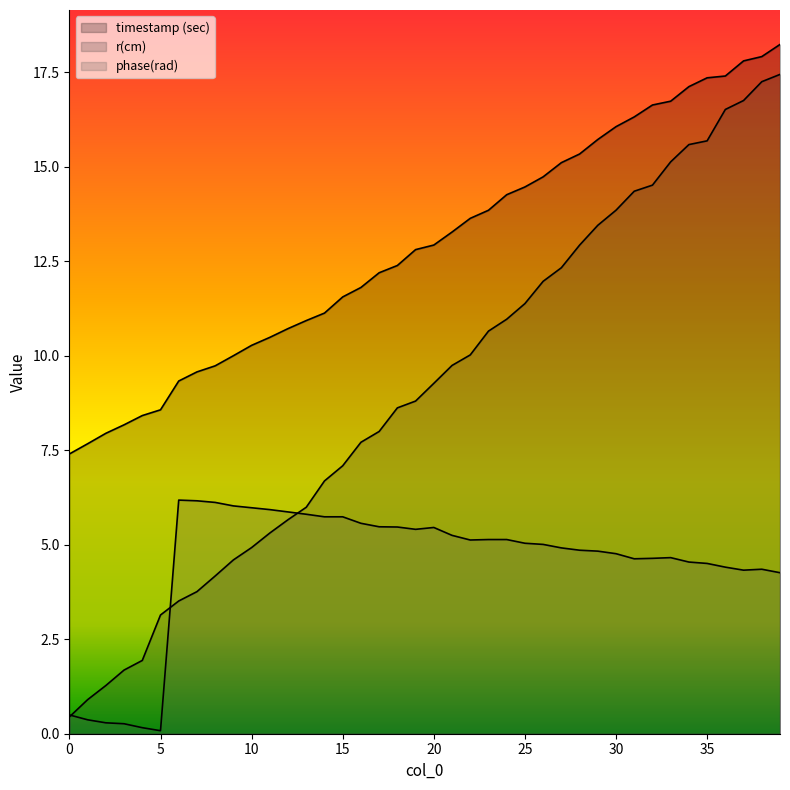

What is the minimum value shown in the chart?

0.1